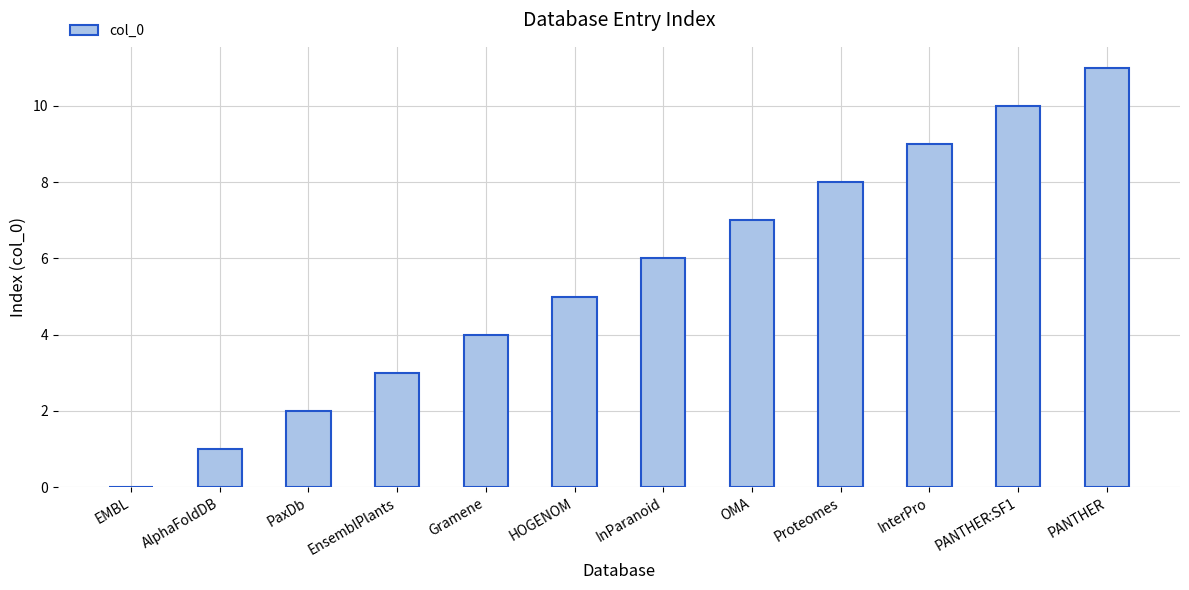

Between Gramene and InParanoid, which is larger?

InParanoid